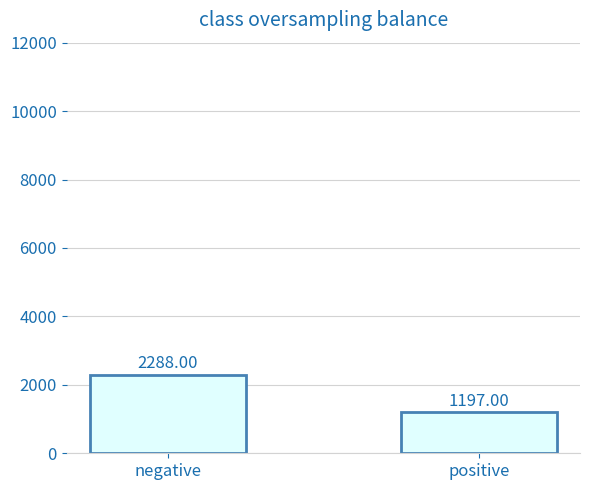

True or false: the data shows 2288 at negative.

True